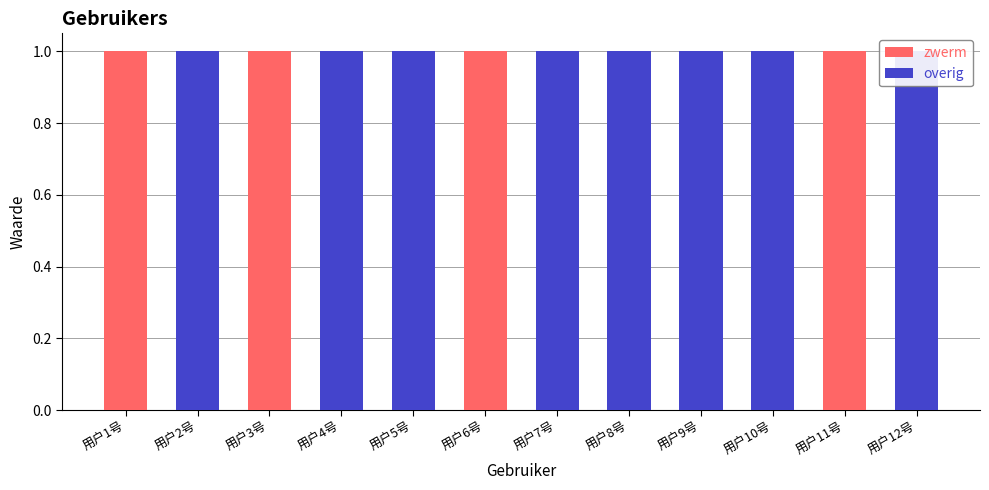

How many distinct data groups are displayed?

2